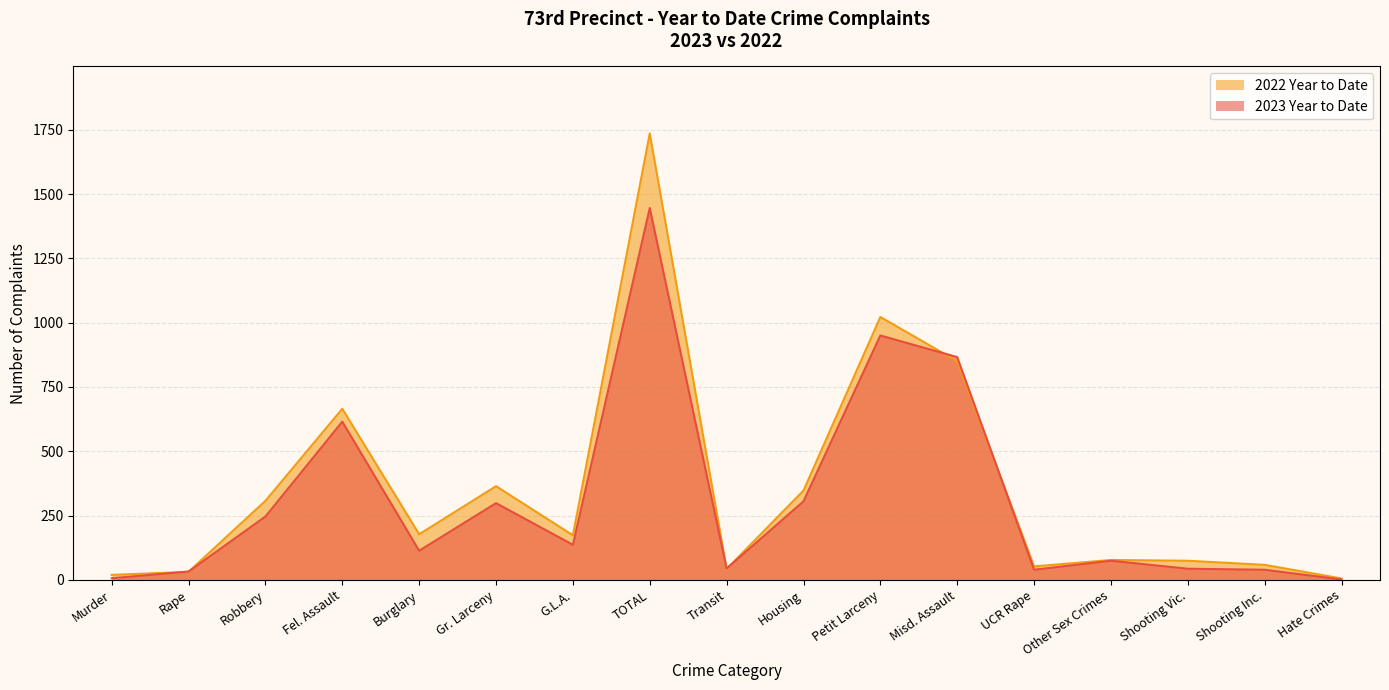

What is the difference between the second highest and second lowest values in the 2023 Year to Date series?

944